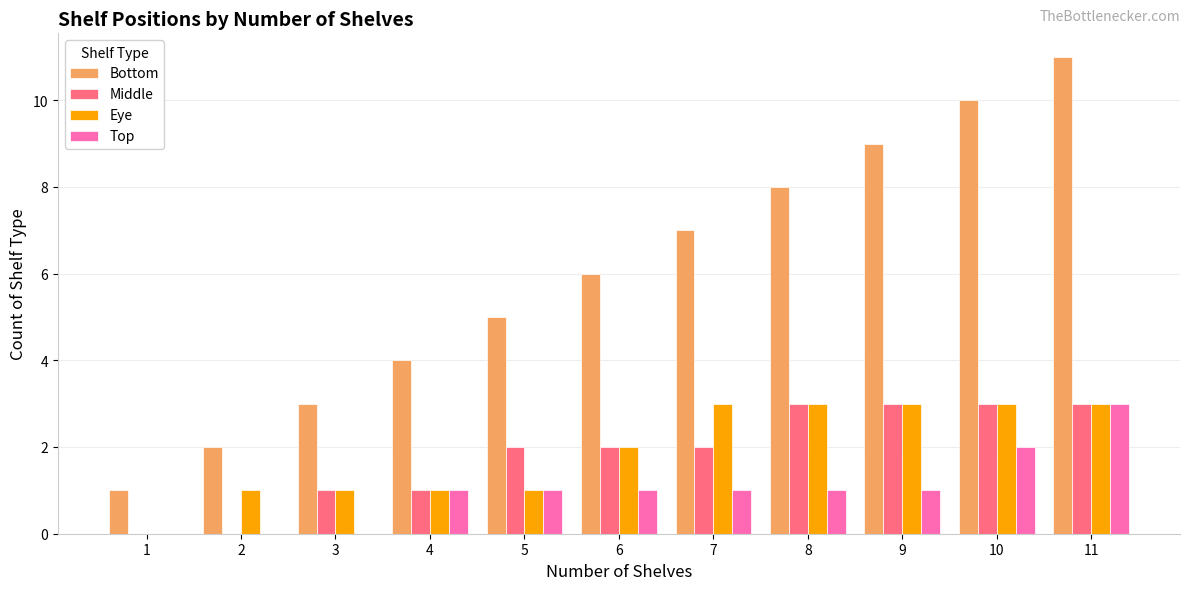

What is the maximum value for Middle?

3